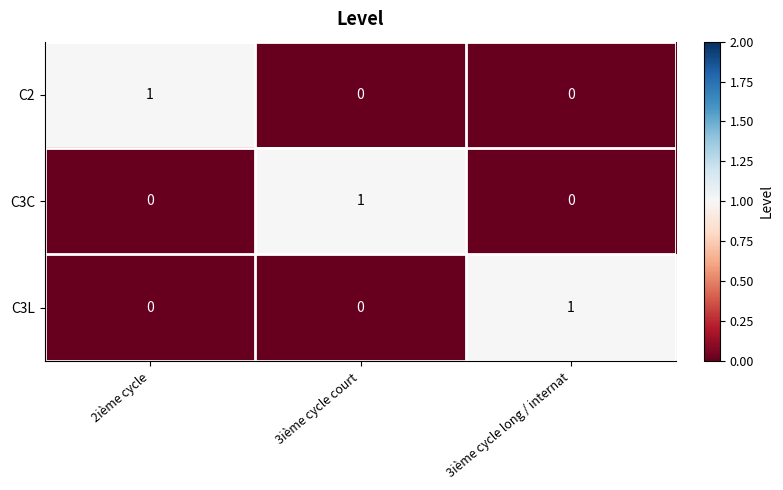

Is the value of C3L at 3ième cycle court greater than the value of C2 at 2ième cycle?

No